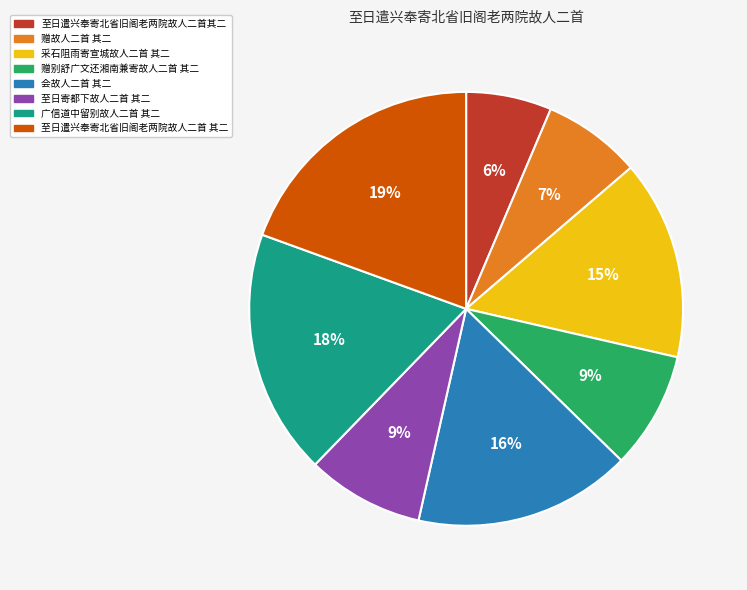

Combined, do 至日遣兴奉寄北省旧阁老两院故人二首其二 and 赠别舒广文还湘南兼寄故人二首 其二 account for over 50%?

No